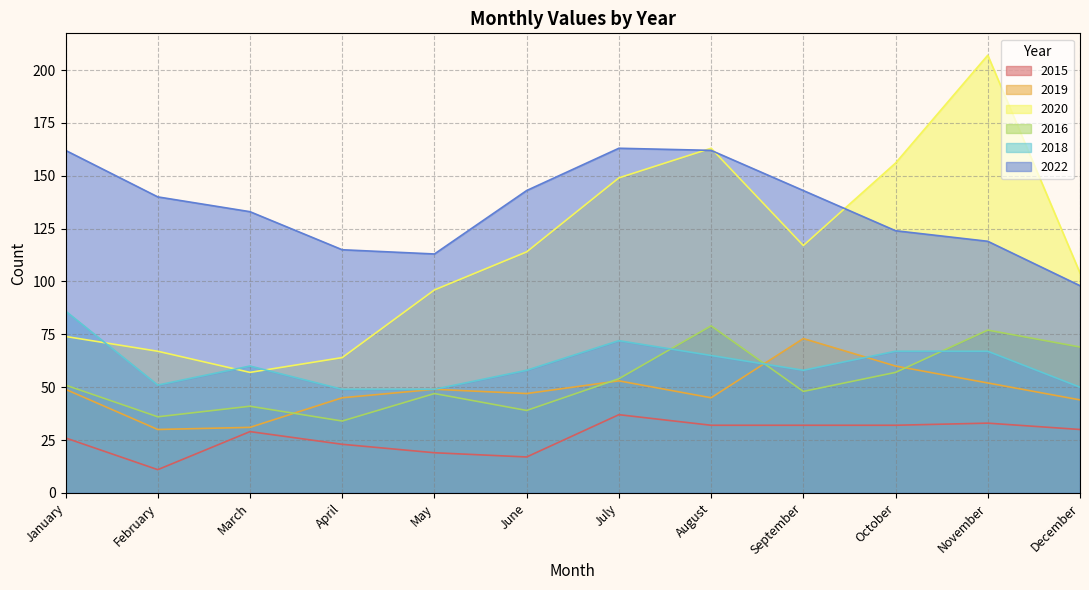

What is the sum of the 2015 values at January and April?

49